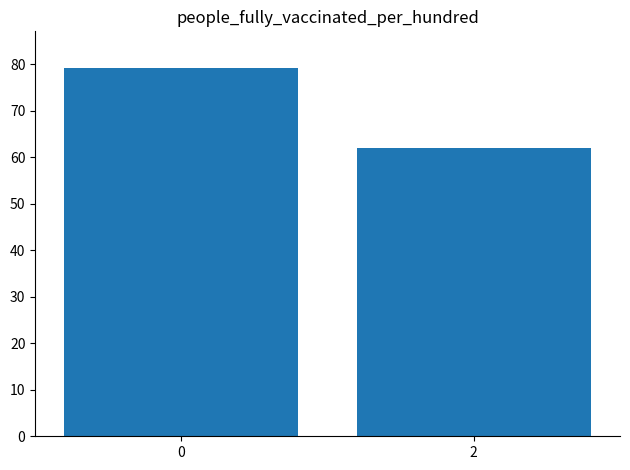

Read the value at 2.

62.0